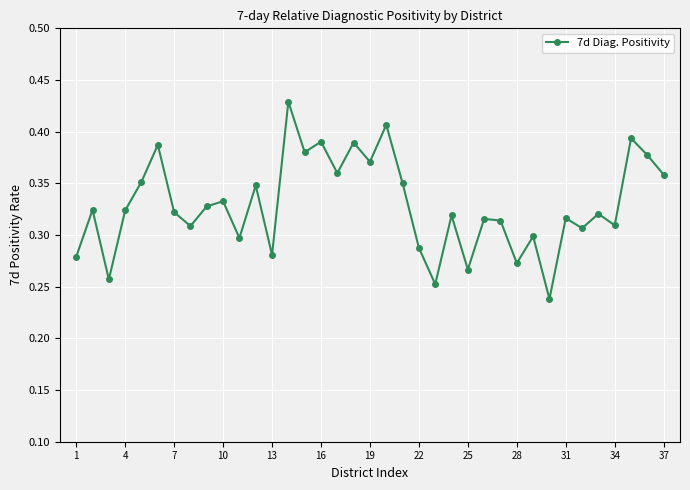

Count the values in the range 0 to 1.

37